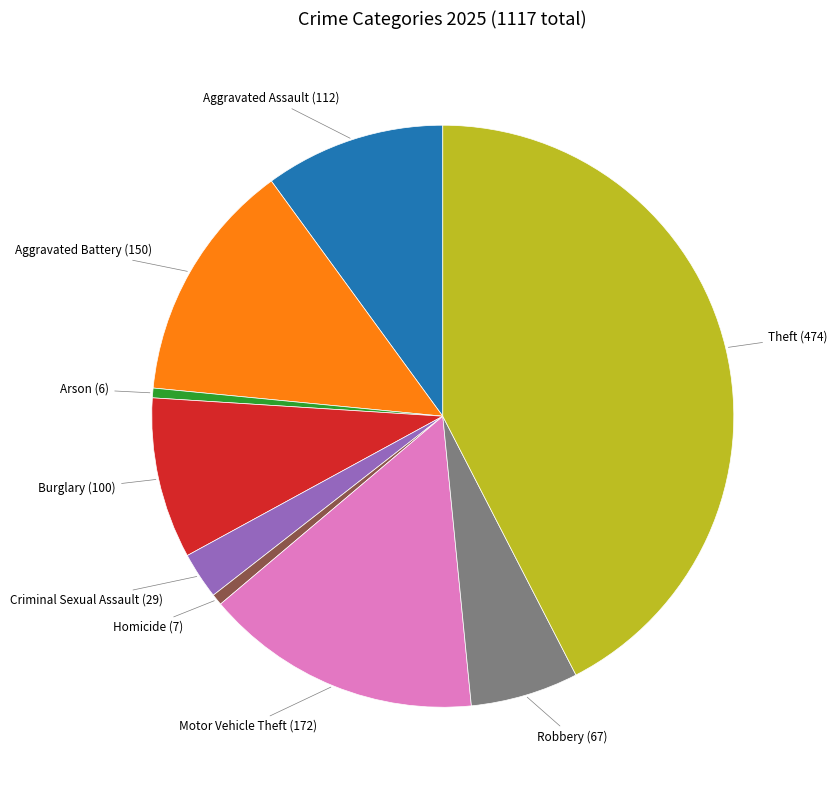

Is there a majority slice in this chart?

No